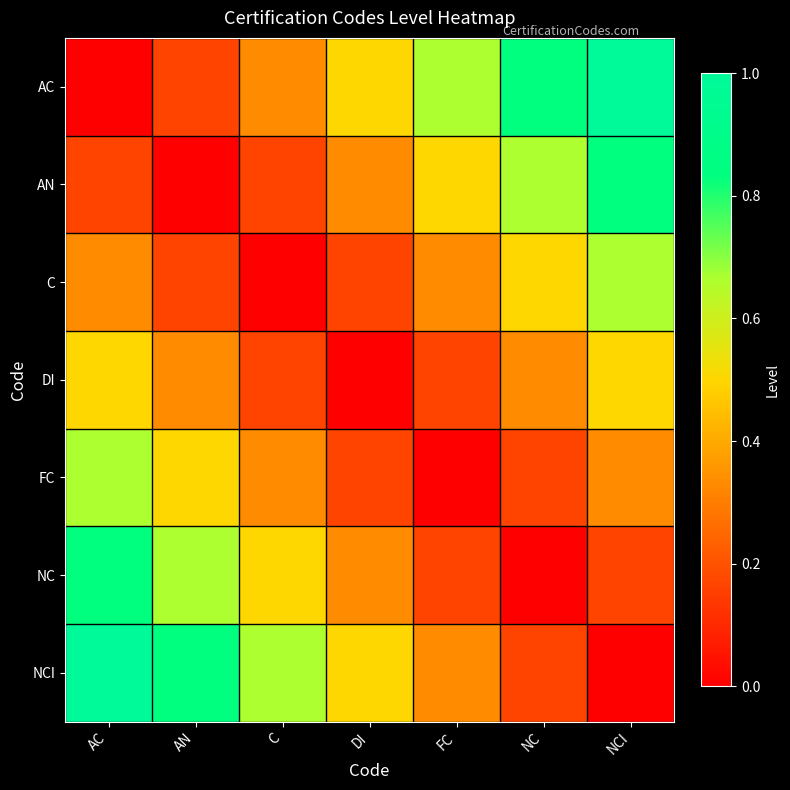

Between FC and NCI, which is larger?

NCI